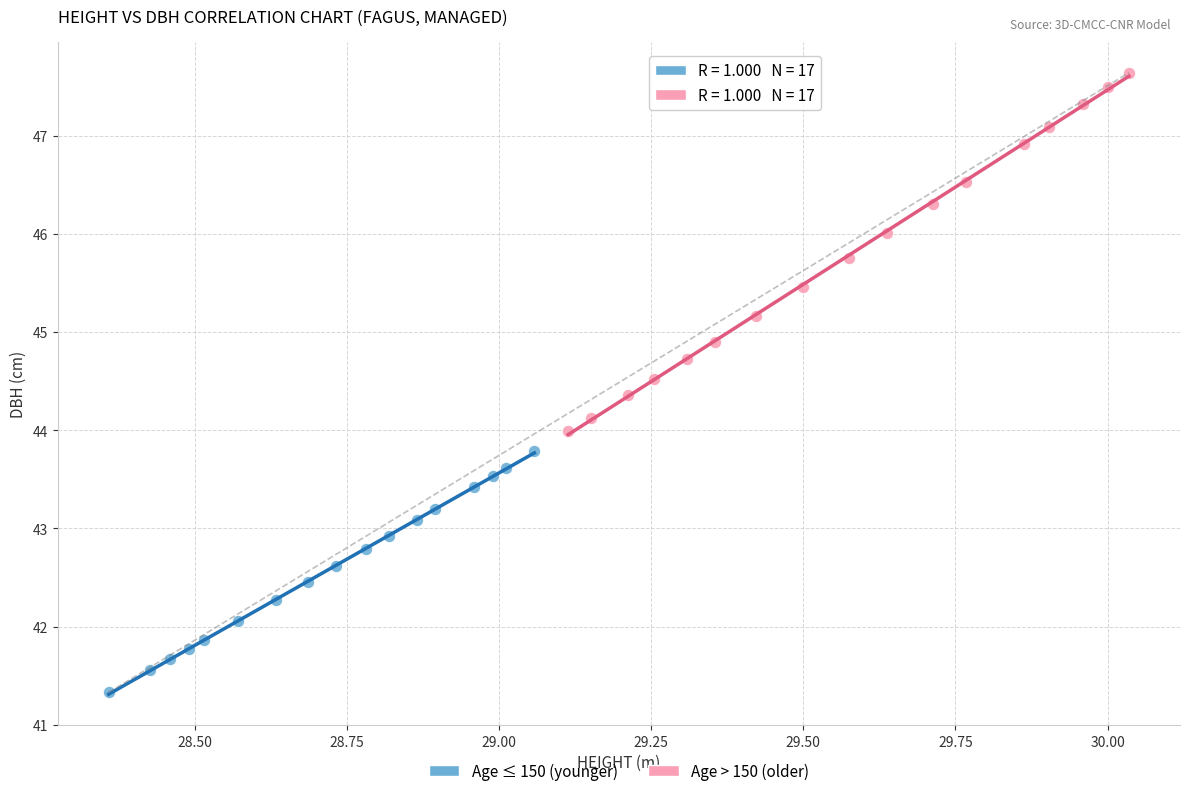

Which series has the widest spread of Y values?

Age > 150 (older)